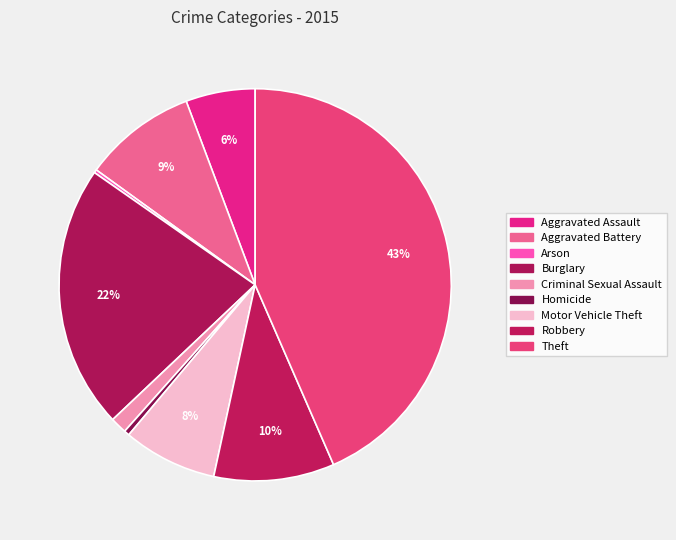

Combined, what portion of the pie is Arson and Theft?

43.7%